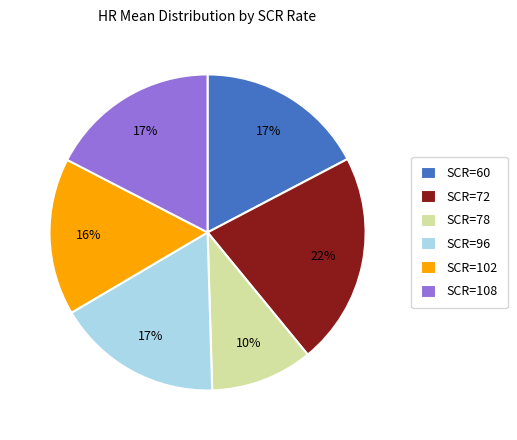

To the nearest percent, what portion does SCR=96 represent?

17%